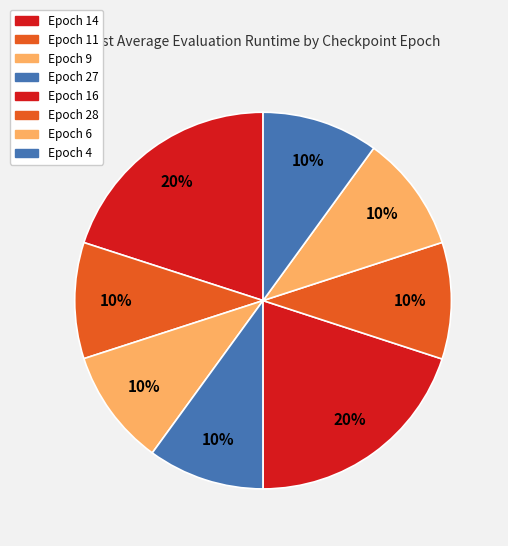

How many slices are in this pie chart?

8